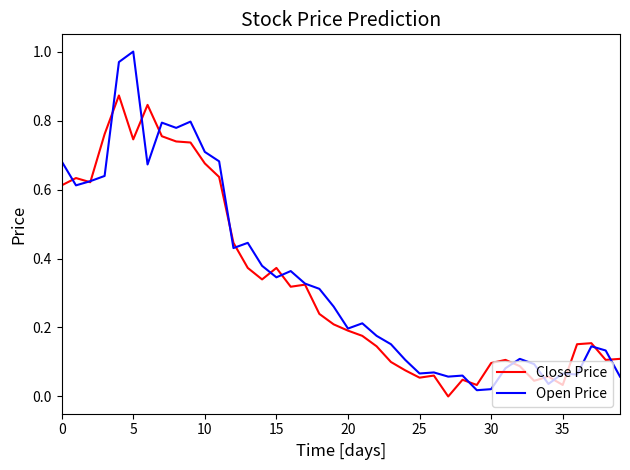

Does the chart display data point markers on the line(s)?

No